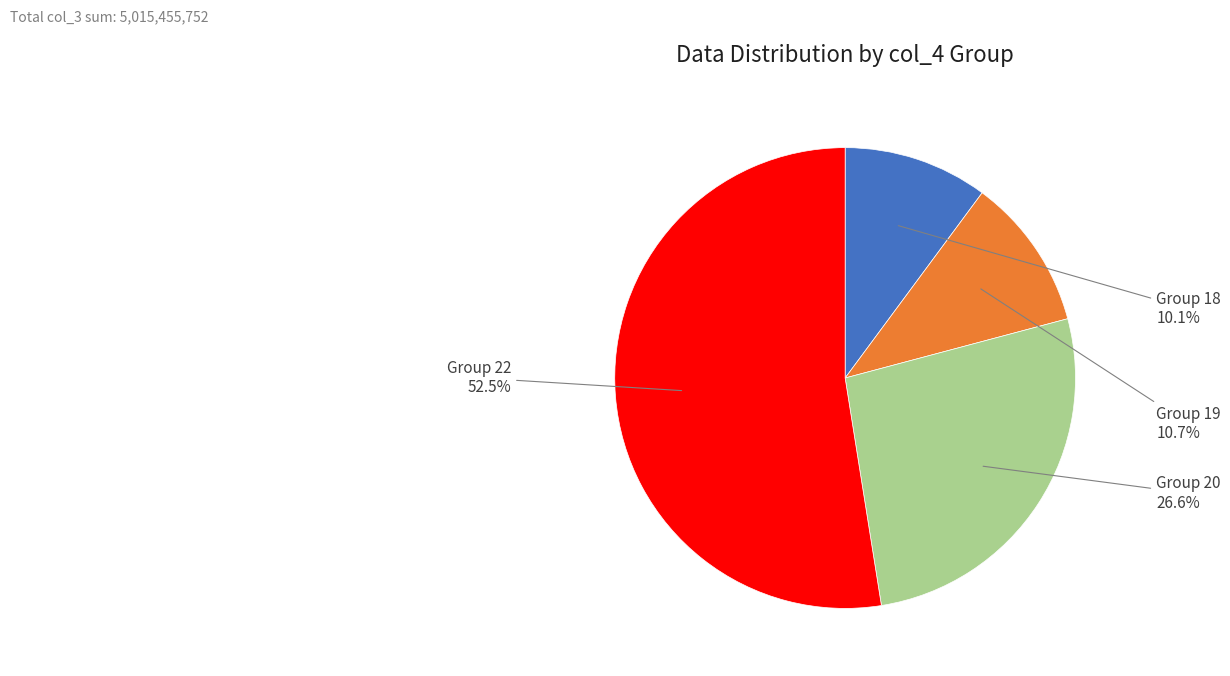

Is there a majority slice in this chart?

Yes